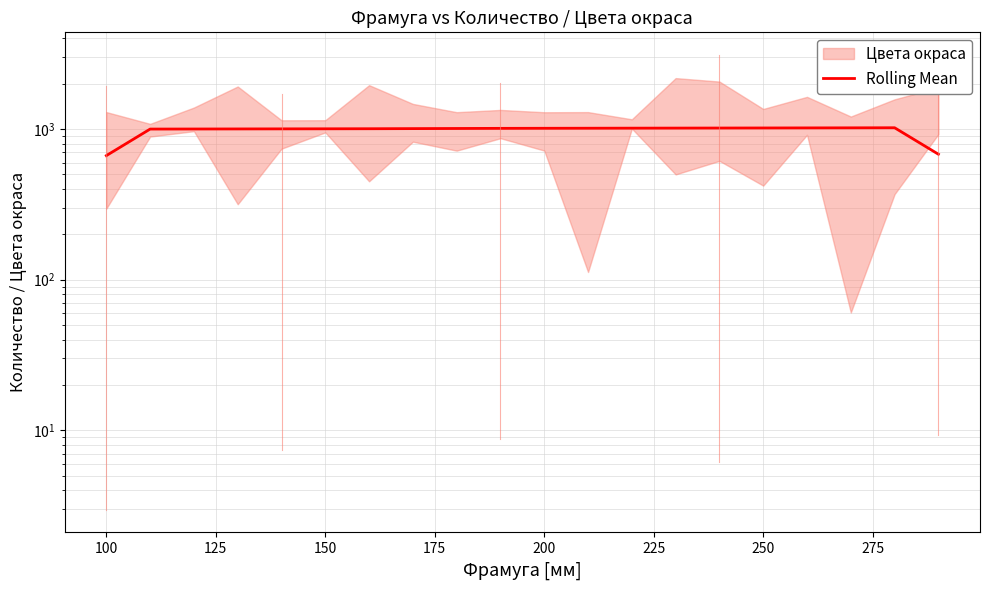

How many data points are less than 1011?

10